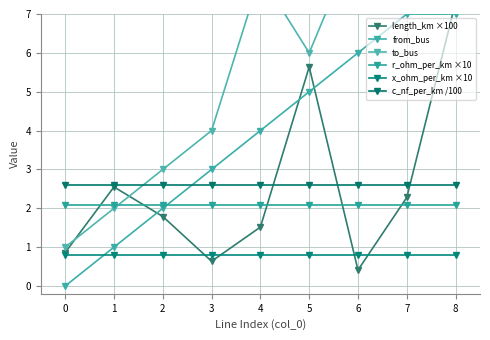

How many series are shown in this chart?

6